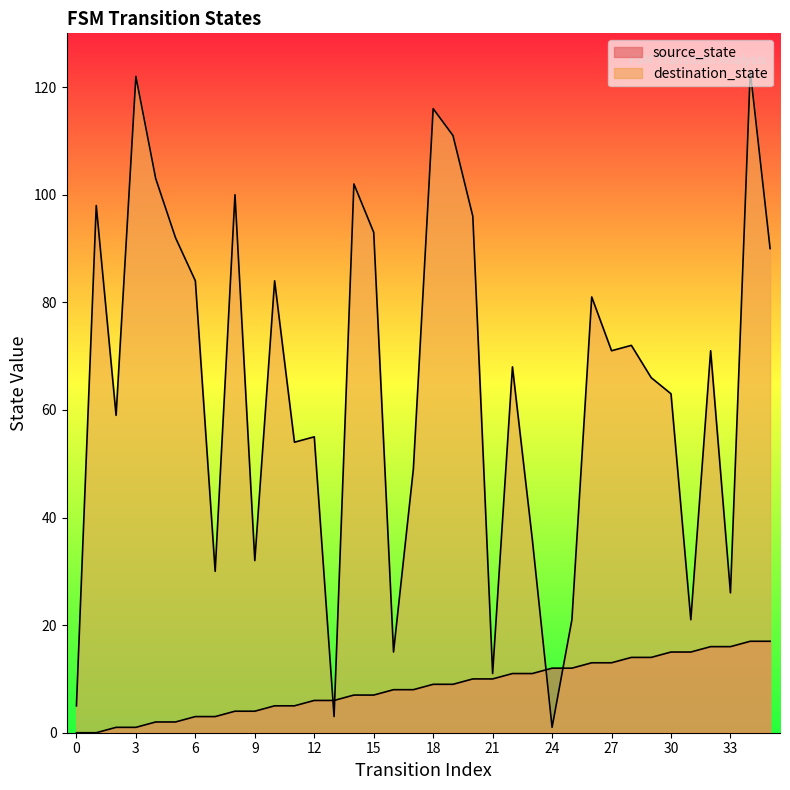

At which label does destination_state first exceed 71?

1